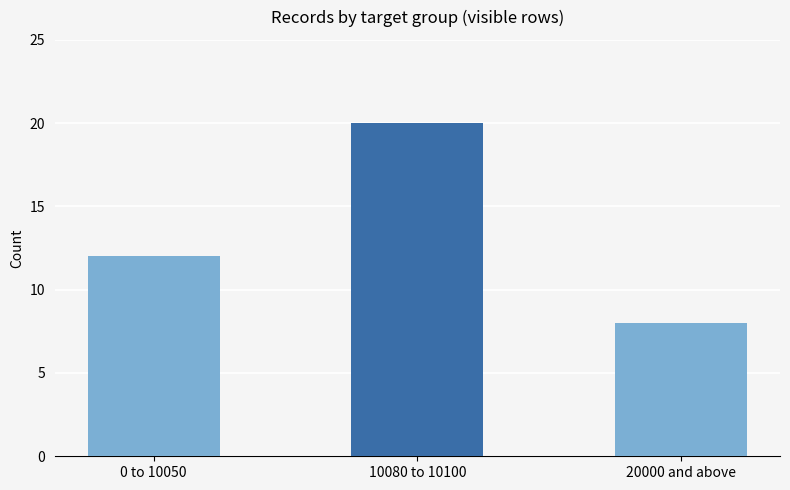

Which label corresponds to the smallest value in the chart?

20000 and above